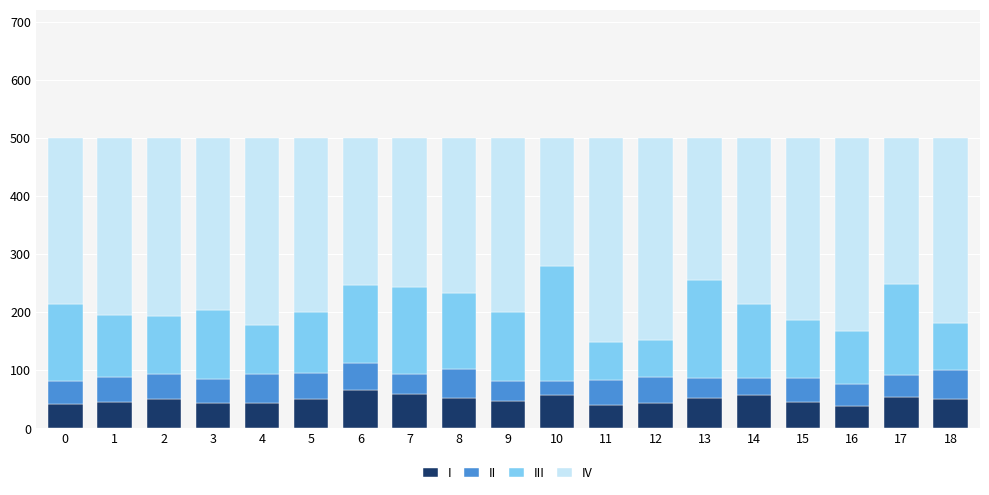

What is the total value across all series at 1?

500